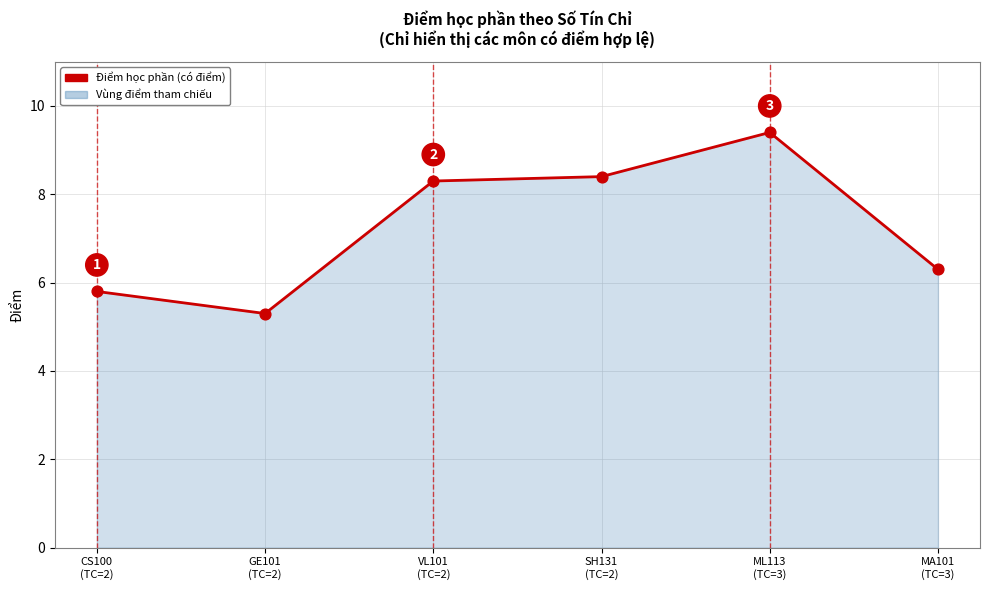

What is the change in value from GE101
(TC=2) to VL101
(TC=2)?

+3.0